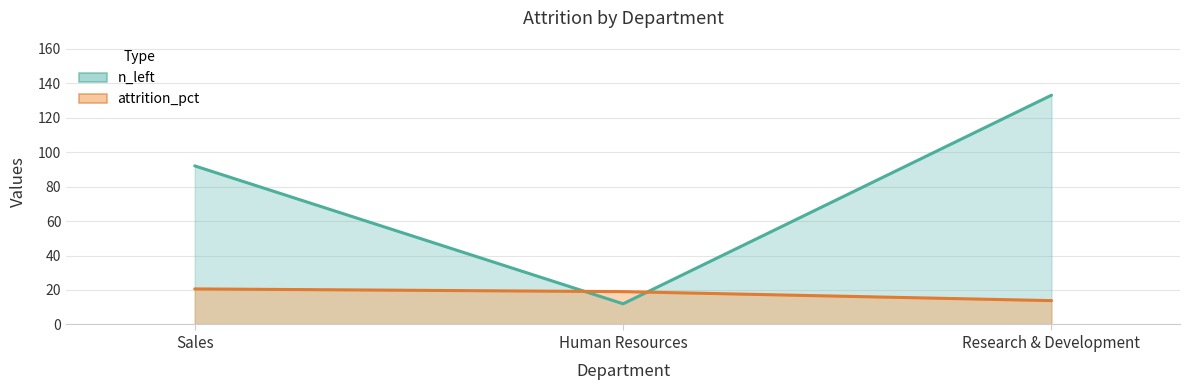

Which series has the largest range (max minus min)?

n_left